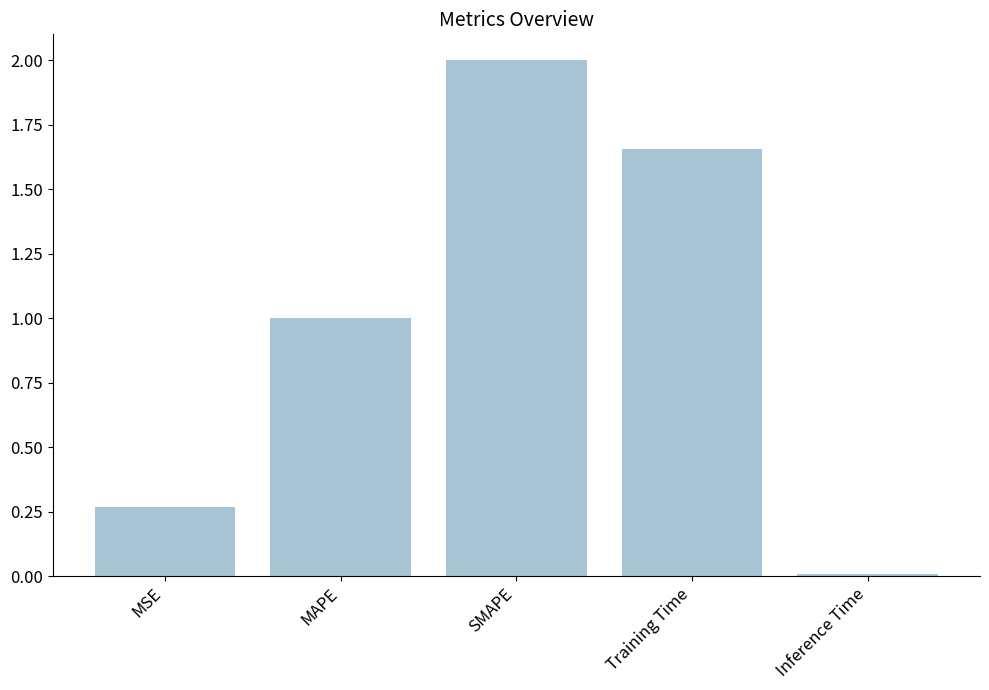

What is the difference between the maximum and minimum values?

2.0